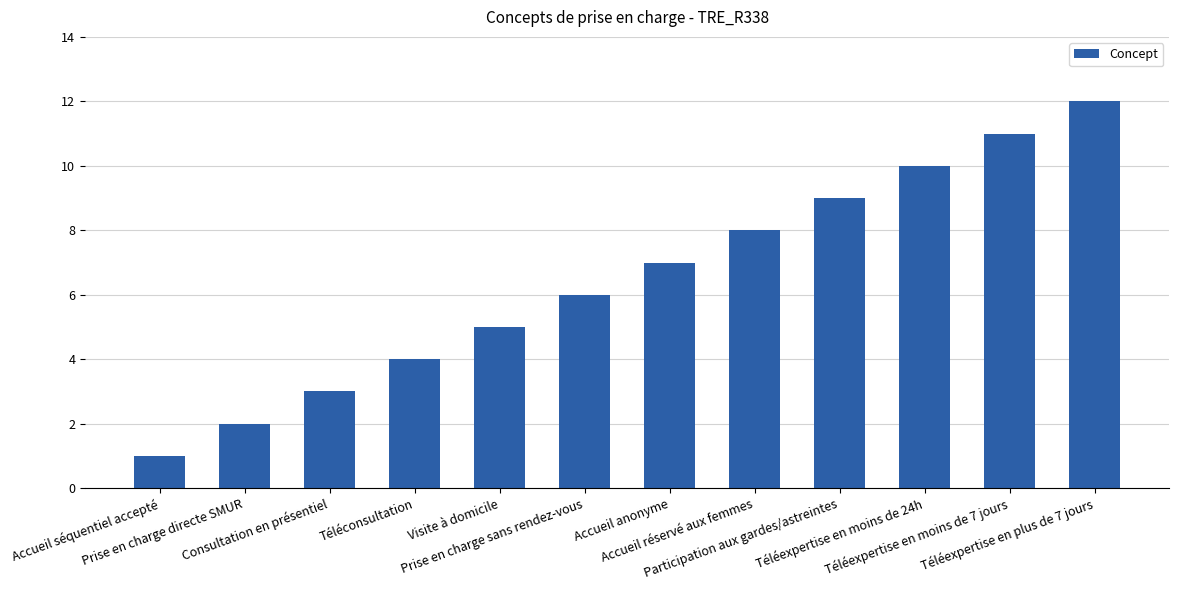

What is the value of the 9th bar from the left?

9